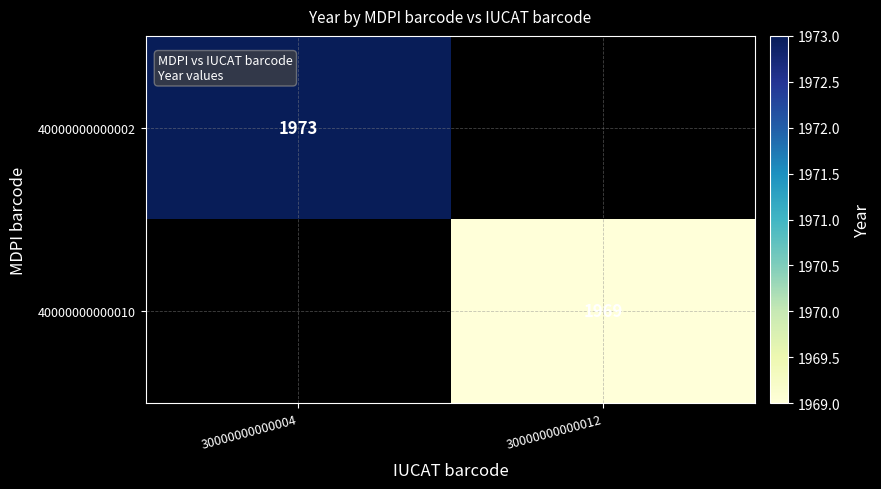

The 40000000000010 series shows 1309 at 30000000000012. True or false?

False